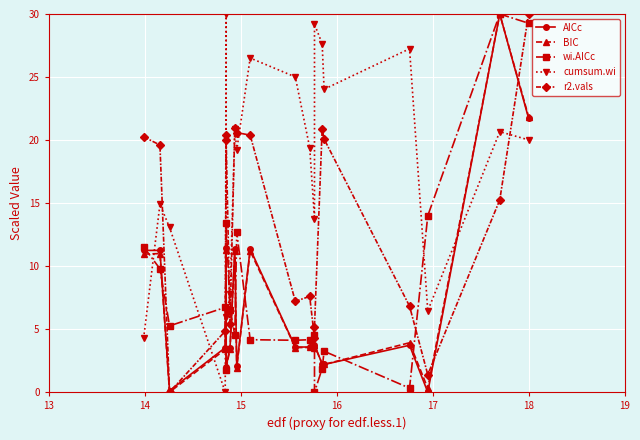

What is the value of the BIC point at the 18th from the left?

11.2